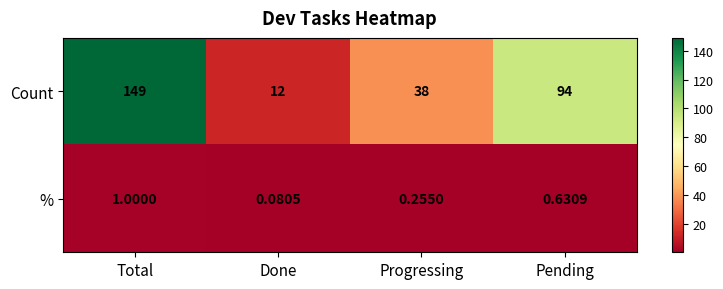

List the labels in order of % value, largest first.

Total, Pending, Progressing, Done